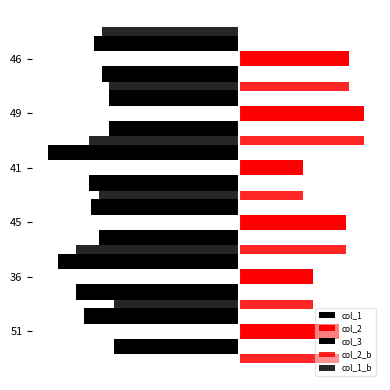

What is the maximum value shown in the chart?

49